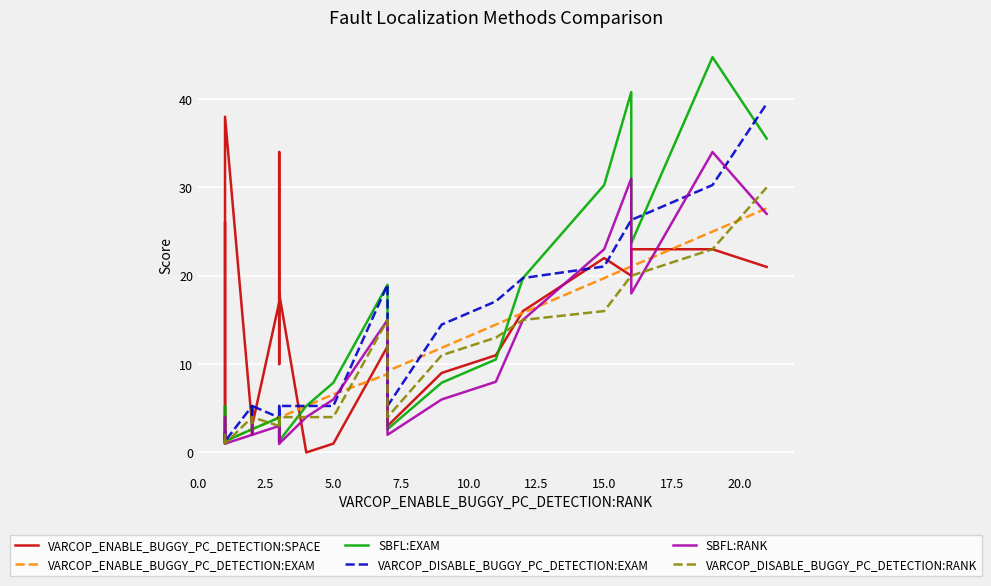

What is the spread (max minus min) of values at 12.5?

3.3